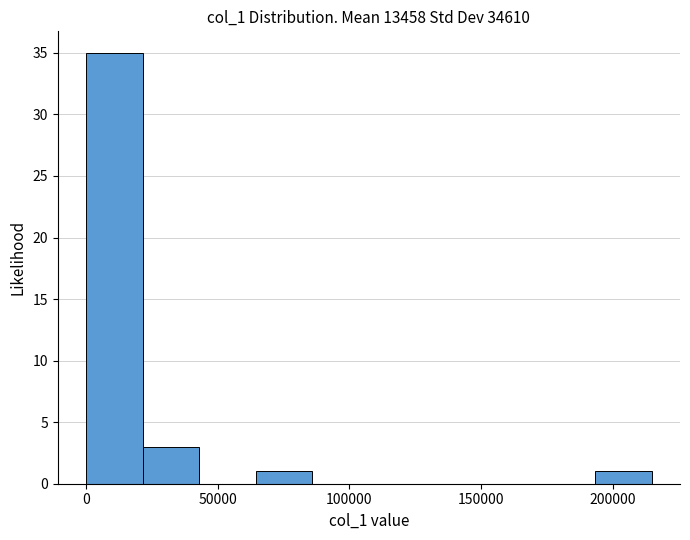

Reading left to right, transcribe this chart: for each bar, give the range it covers on the x-axis and its height. Neither the bar edges nor the heights are printed on the chart, so give them approximately, as read against the axes.

0 to 20000: 35
20000 to 45000: 3
45000 to 65000: 0
65000 to 85000: 1
85000 to 105000: 0
105000 to 130000: 0
130000 to 150000: 0
150000 to 170000: 0
170000 to 195000: 0
195000 to 215000: 1